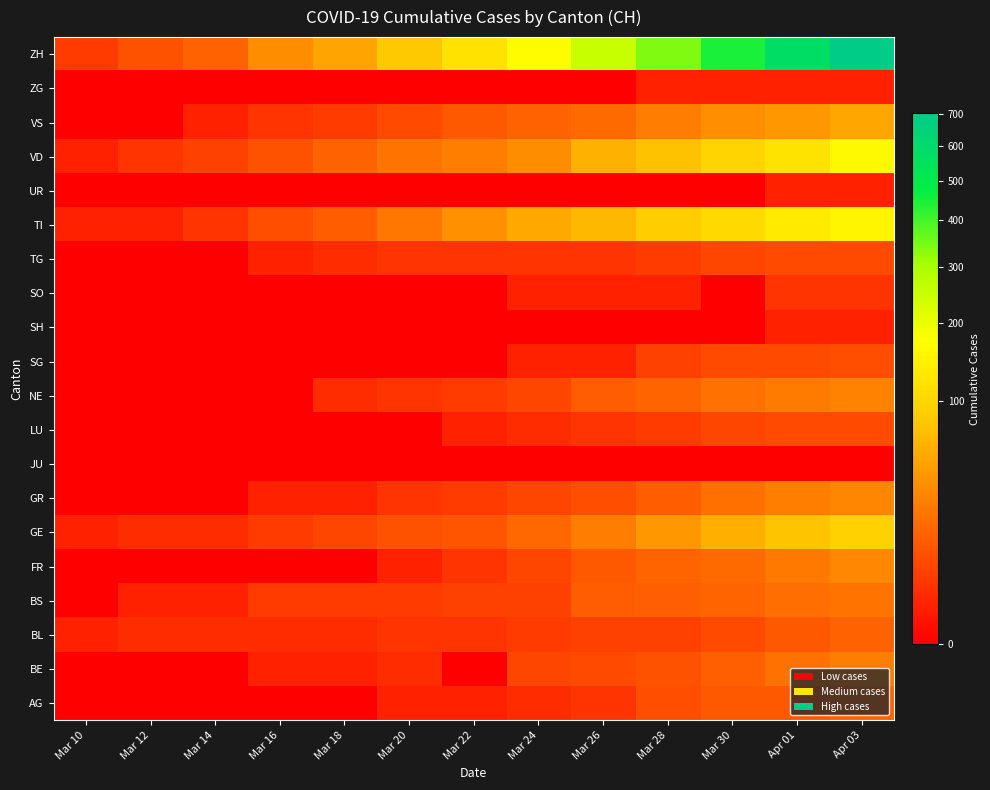

Reading left to right, what are all the values shown in this chart?

AG: Mar 10=0	Mar 12=0	Mar 14=0	Mar 16=0	Mar 18=0	Mar 20=1	Mar 22=1	Mar 24=2	Mar 26=3	Mar 28=8	Mar 30=11	Apr 01=11	Apr 03=15
BE: Mar 10=0	Mar 12=0	Mar 14=0	Mar 16=1	Mar 18=1	Mar 20=2	Mar 22=0	Mar 24=6	Mar 26=7	Mar 28=9	Mar 30=13	Apr 01=20	Apr 03=26
BL: Mar 10=1	Mar 12=2	Mar 14=2	Mar 16=2	Mar 18=2	Mar 20=3	Mar 22=3	Mar 24=4	Mar 26=5	Mar 28=5	Mar 30=7	Apr 01=11	Apr 03=14
BS: Mar 10=0	Mar 12=1	Mar 14=1	Mar 16=4	Mar 18=4	Mar 20=4	Mar 22=5	Mar 24=5	Mar 26=12	Mar 28=13	Mar 30=15	Apr 01=18	Apr 03=21
FR: Mar 10=0	Mar 12=0	Mar 14=0	Mar 16=0	Mar 18=0	Mar 20=1	Mar 22=3	Mar 24=6	Mar 26=11	Mar 28=15	Mar 30=17	Apr 01=23	Apr 03=31
GE: Mar 10=1	Mar 12=2	Mar 14=2	Mar 16=4	Mar 18=6	Mar 20=9	Mar 22=10	Mar 24=16	Mar 26=25	Mar 28=40	Mar 30=58	Apr 01=77	Apr 03=92
GR: Mar 10=0	Mar 12=0	Mar 14=0	Mar 16=1	Mar 18=1	Mar 20=3	Mar 22=4	Mar 24=6	Mar 26=8	Mar 28=12	Mar 30=19	Apr 01=26	Apr 03=30
JU: Mar 10=0	Mar 12=0	Mar 14=0	Mar 16=0	Mar 18=0	Mar 20=0	Mar 22=0	Mar 24=0	Mar 26=0	Mar 28=0	Mar 30=0	Apr 01=0	Apr 03=0
LU: Mar 10=0	Mar 12=0	Mar 14=0	Mar 16=0	Mar 18=0	Mar 20=0	Mar 22=1	Mar 24=2	Mar 26=3	Mar 28=4	Mar 30=6	Apr 01=7	Apr 03=7
NE: Mar 10=0	Mar 12=0	Mar 14=0	Mar 16=0	Mar 18=2	Mar 20=3	Mar 22=4	Mar 24=6	Mar 26=12	Mar 28=15	Mar 30=20	Apr 01=24	Apr 03=28
SG: Mar 10=0	Mar 12=0	Mar 14=0	Mar 16=0	Mar 18=0	Mar 20=0	Mar 22=0	Mar 24=1	Mar 26=1	Mar 28=5	Mar 30=7	Apr 01=7	Apr 03=8
SH: Mar 10=0	Mar 12=0	Mar 14=0	Mar 16=0	Mar 18=0	Mar 20=0	Mar 22=0	Mar 24=0	Mar 26=0	Mar 28=0	Mar 30=0	Apr 01=1	Apr 03=1
SO: Mar 10=0	Mar 12=0	Mar 14=0	Mar 16=0	Mar 18=0	Mar 20=0	Mar 22=0	Mar 24=1	Mar 26=1	Mar 28=1	Mar 30=0	Apr 01=3	Apr 03=3
TG: Mar 10=0	Mar 12=0	Mar 14=0	Mar 16=1	Mar 18=2	Mar 20=3	Mar 22=3	Mar 24=3	Mar 26=3	Mar 28=4	Mar 30=6	Apr 01=7	Apr 03=7
TI: Mar 10=1	Mar 12=1	Mar 14=3	Mar 16=8	Mar 18=12	Mar 20=22	Mar 22=37	Mar 24=53	Mar 26=67	Mar 28=87	Mar 30=105	Apr 01=132	Apr 03=155
UR: Mar 10=0	Mar 12=0	Mar 14=0	Mar 16=0	Mar 18=0	Mar 20=0	Mar 22=0	Mar 24=0	Mar 26=0	Mar 28=0	Mar 30=0	Apr 01=1	Apr 03=1
VD: Mar 10=1	Mar 12=3	Mar 14=5	Mar 16=9	Mar 18=14	Mar 20=21	Mar 22=26	Mar 24=34	Mar 26=59	Mar 28=74	Mar 30=97	Apr 01=121	Apr 03=162
VS: Mar 10=0	Mar 12=0	Mar 14=1	Mar 16=3	Mar 18=4	Mar 20=7	Mar 22=11	Mar 24=14	Mar 26=17	Mar 28=25	Mar 30=35	Apr 01=40	Apr 03=51
ZG: Mar 10=0	Mar 12=0	Mar 14=0	Mar 16=0	Mar 18=0	Mar 20=0	Mar 22=0	Mar 24=0	Mar 26=0	Mar 28=1	Mar 30=1	Apr 01=1	Apr 03=1
ZH: Mar 10=4	Mar 12=9	Mar 14=14	Mar 16=34	Mar 18=50	Mar 20=83	Mar 22=118	Mar 24=169	Mar 26=249	Mar 28=341	Mar 30=449	Apr 01=575	Apr 03=703